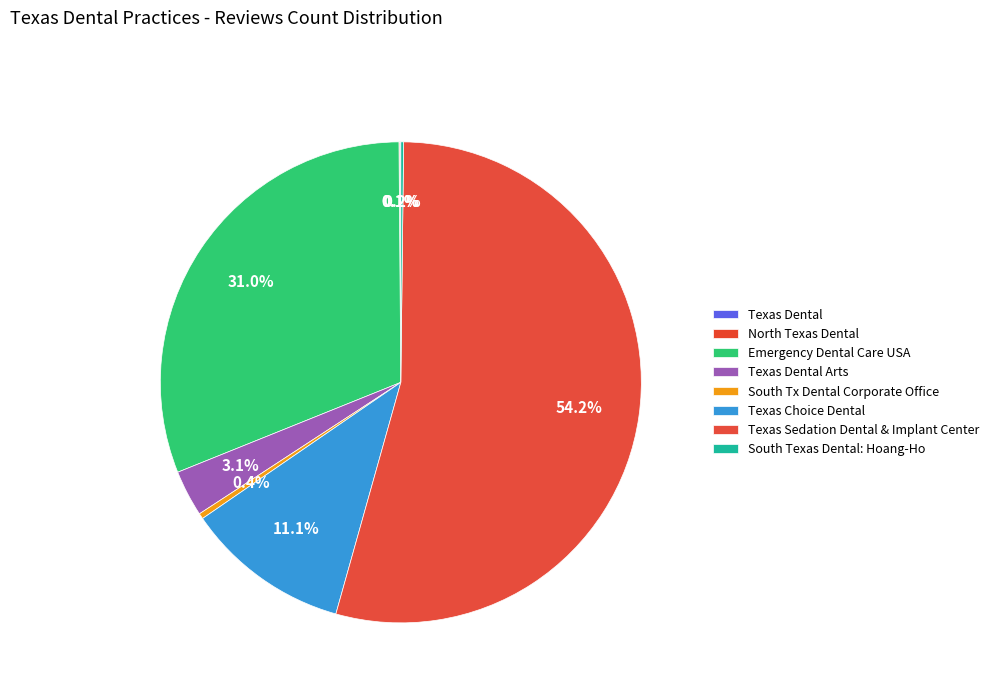

How many segments does this pie chart have?

8